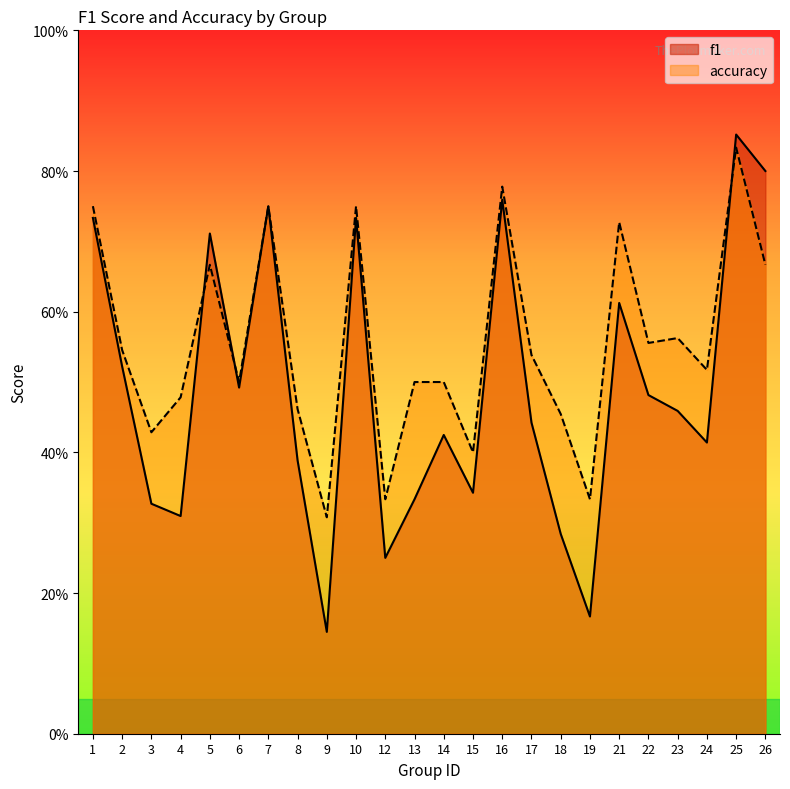

Read the accuracy value at 5.

0.7